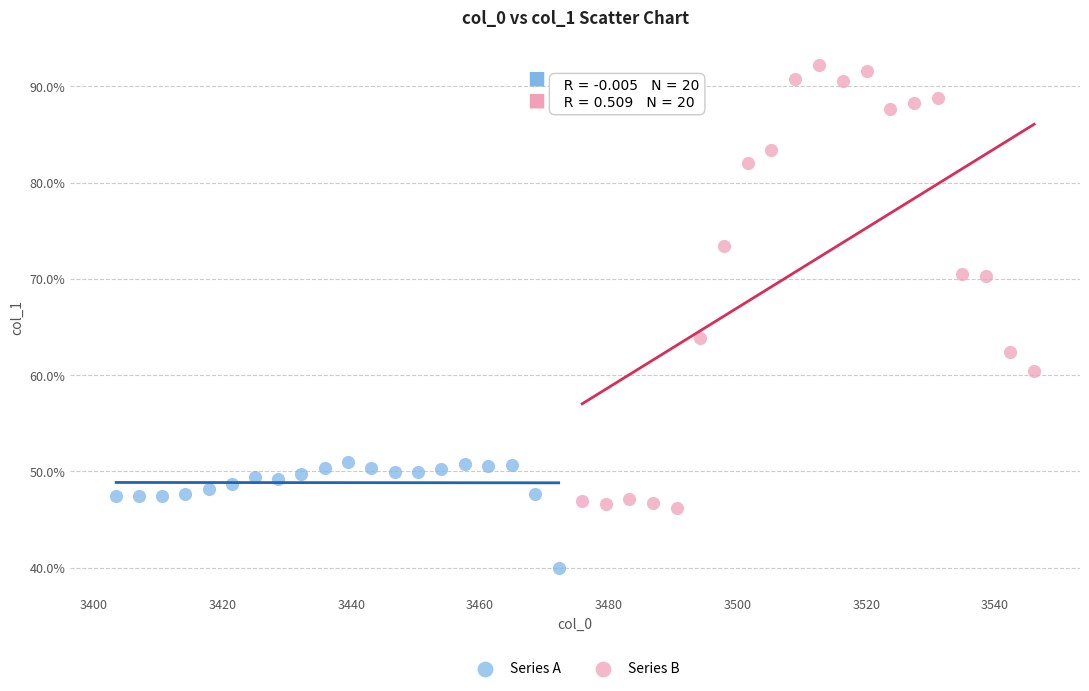

Which series contains the highest Y value?

Series B